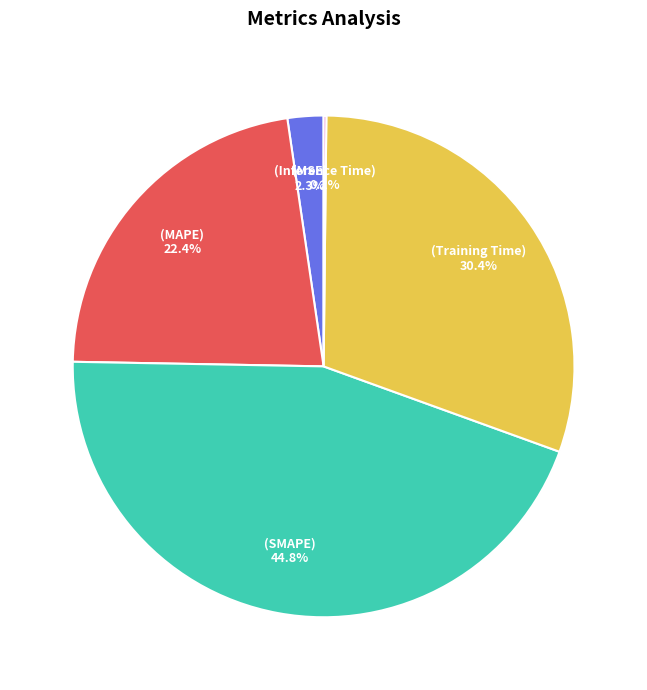

Does any single category account for the majority?

No